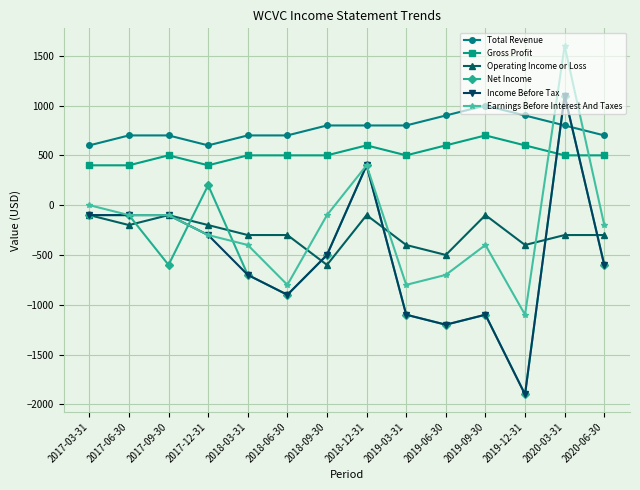

How many lines are shown in the chart?

6